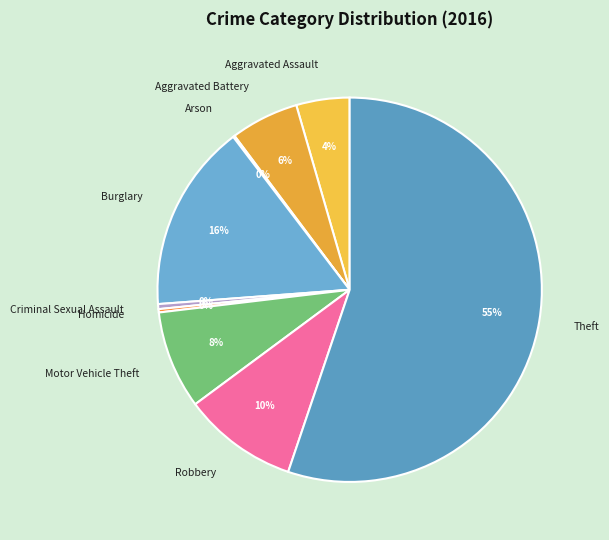

The Aggravated Assault slice represents 4% of the pie. True or false?

True